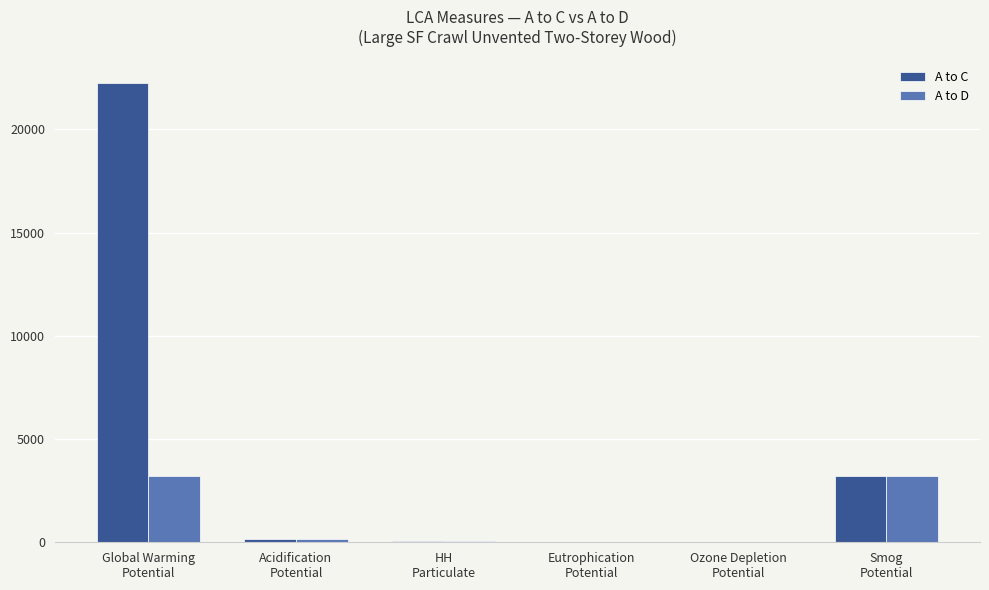

What is the maximum value for A to D?

3209.8